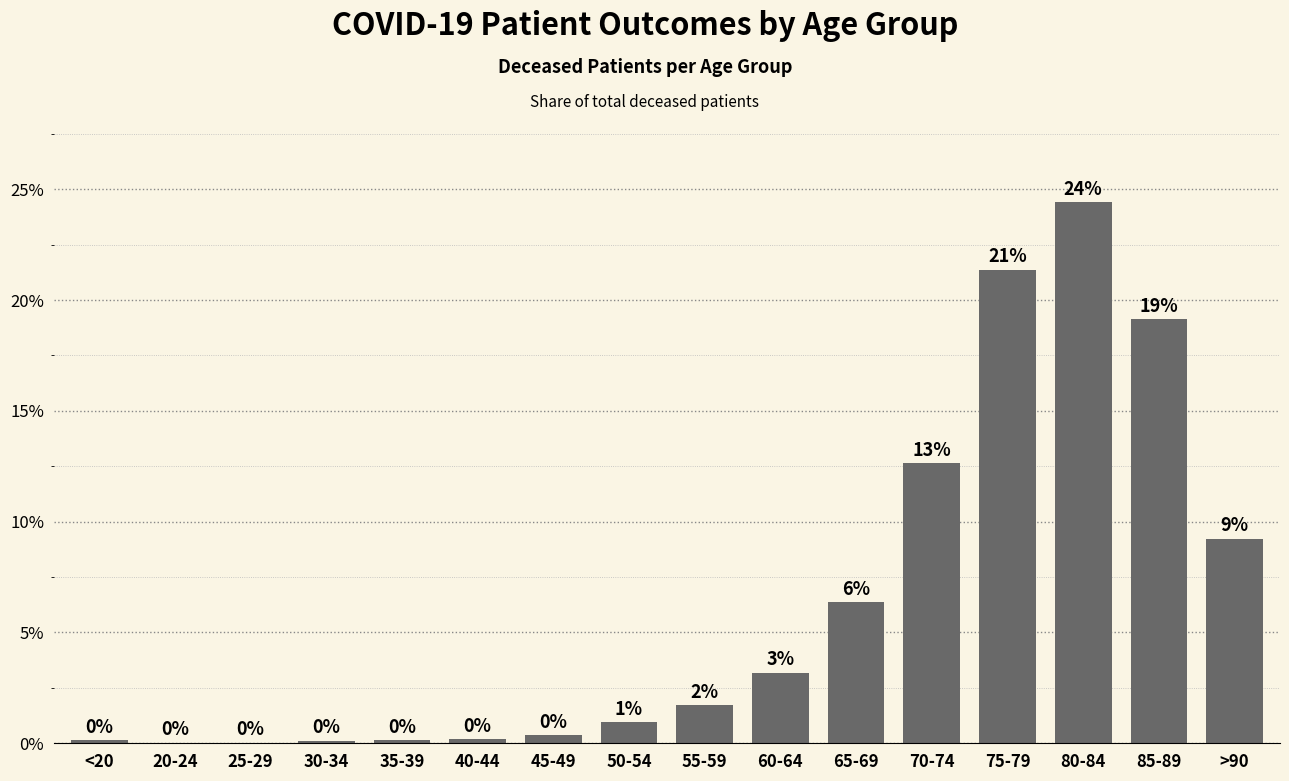

Between 50-54 and 55-59, which is larger?

55-59